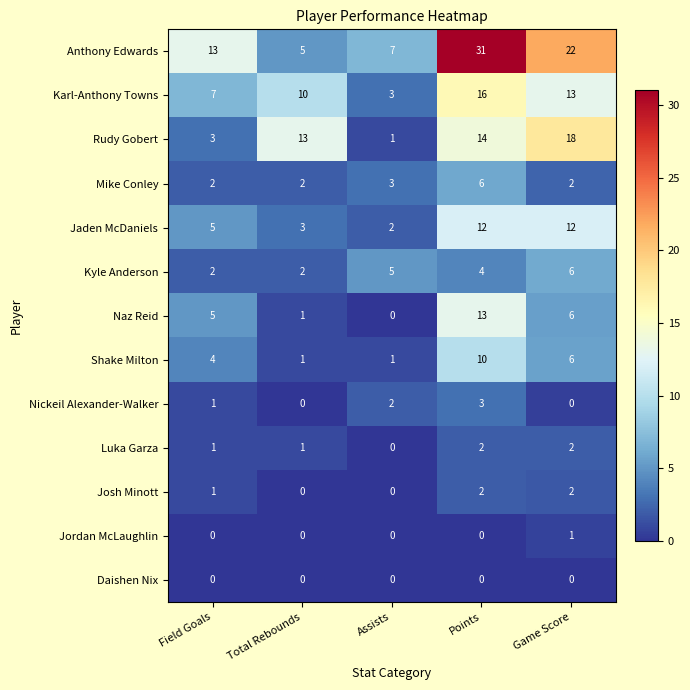

At which label is Anthony Edwards closest to 18?

Game Score